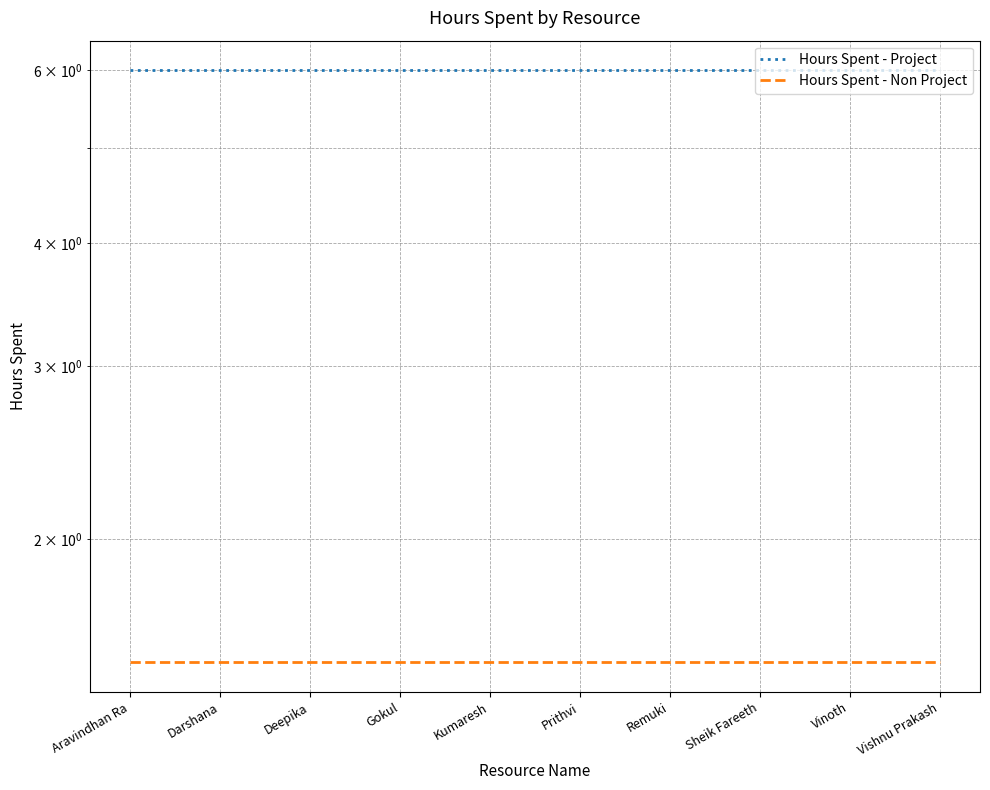

Which series changed the most between Darshana and Deepika?

Hours Spent - Project